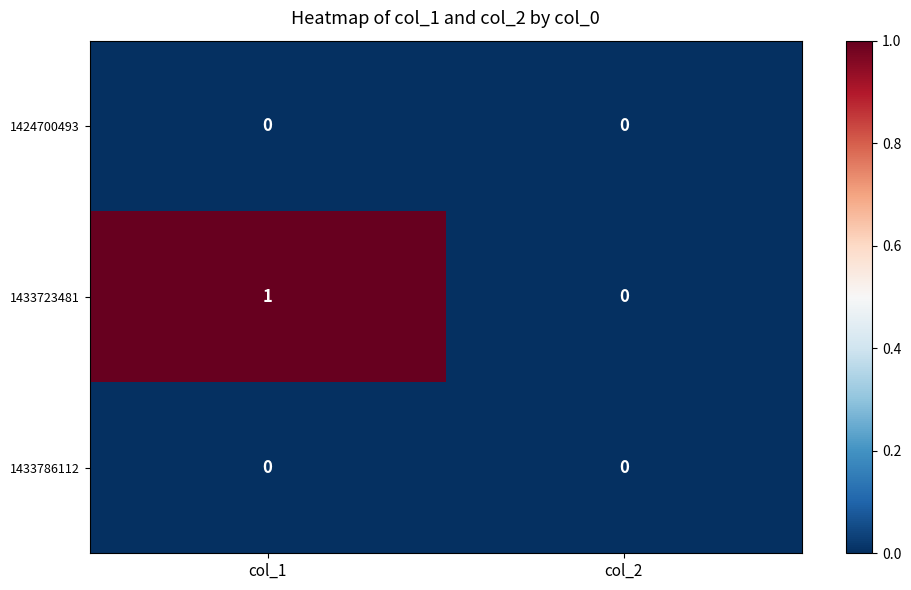

Rank the categories by 1433723481 value from highest to lowest.

col_1, col_2